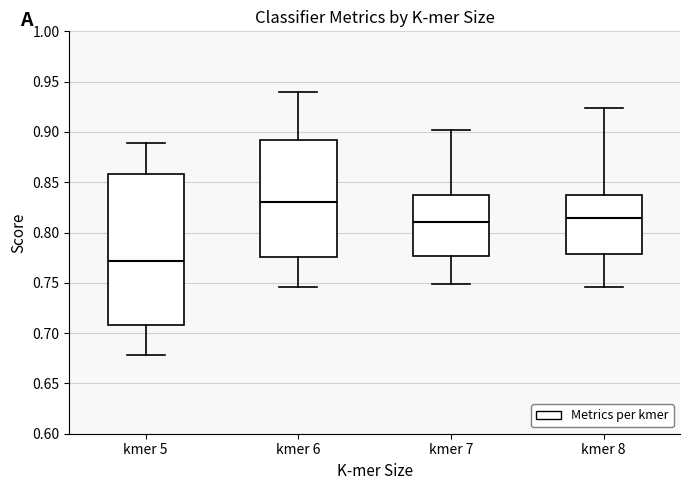

Where does the median line of the box for kmer 6 sit on the y-axis? The values are not printed on the chart, so give them approximately, as read against the axis.

0.830